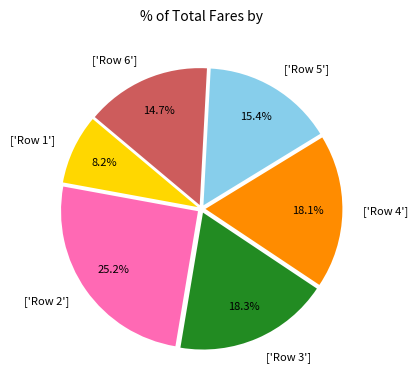

Is there a majority slice in this chart?

No